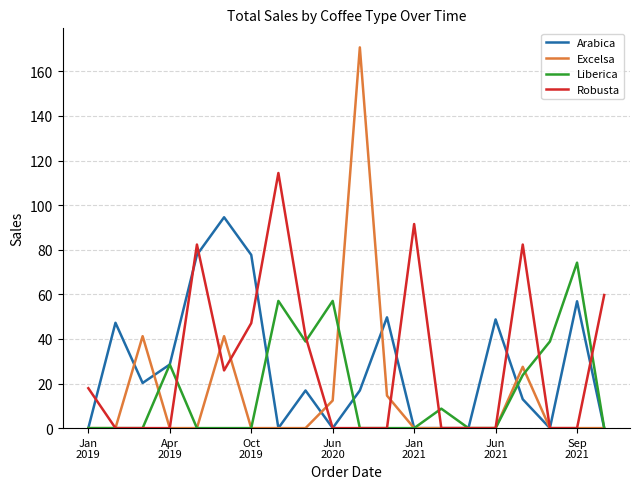

List the series in order of their peak value, highest first.

Excelsa, Robusta, Arabica, Liberica